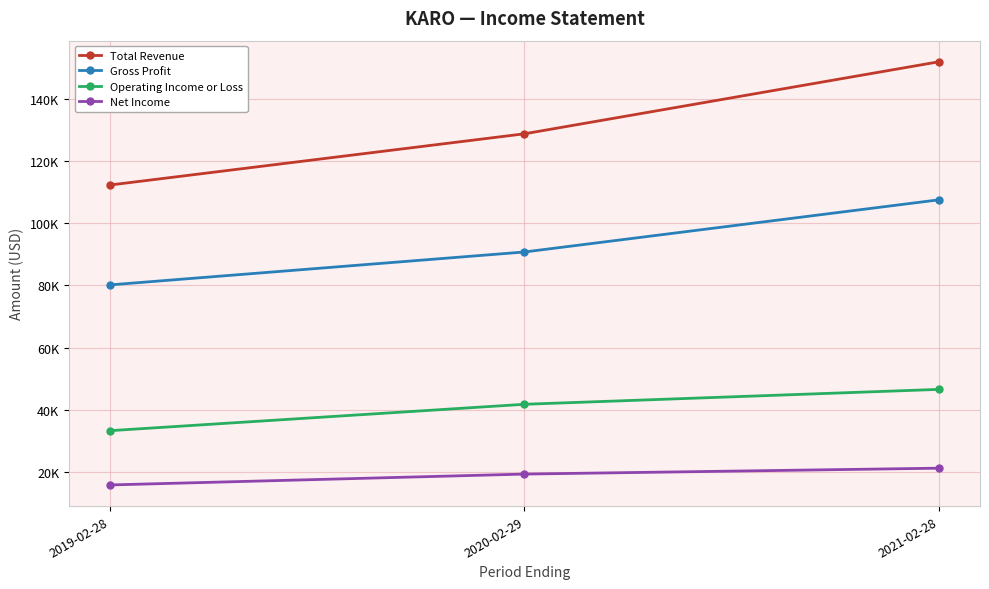

Is the value of Operating Income or Loss at 2020-02-29 greater than the value of Gross Profit at 2019-02-28?

No